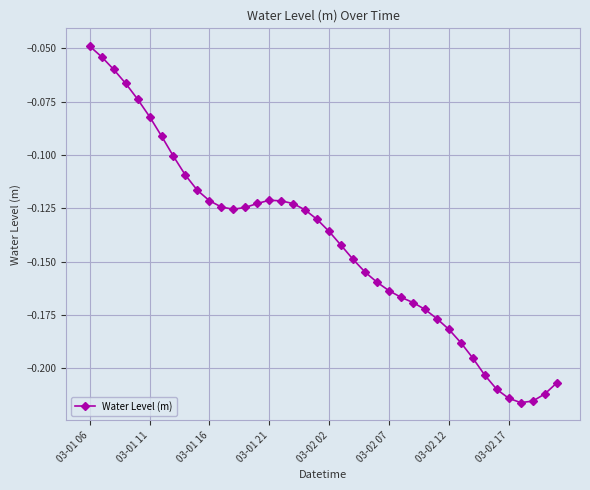

Count the number of data series in this chart.

1